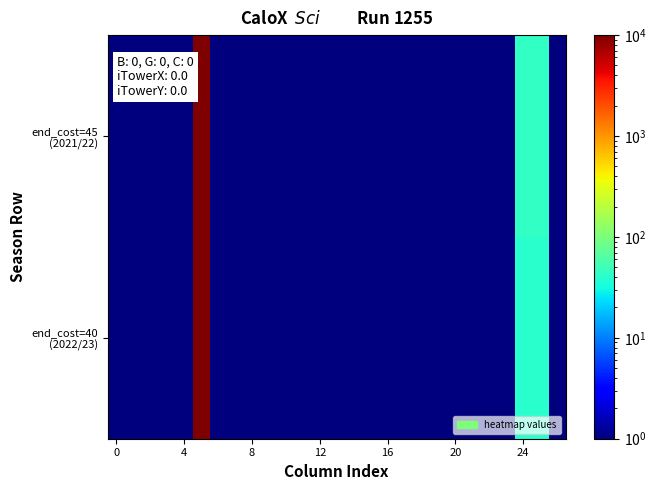

Rank the series by their average value, from lowest to highest.

end_cost=40 (2022/23), end_cost=45 (2021/22)